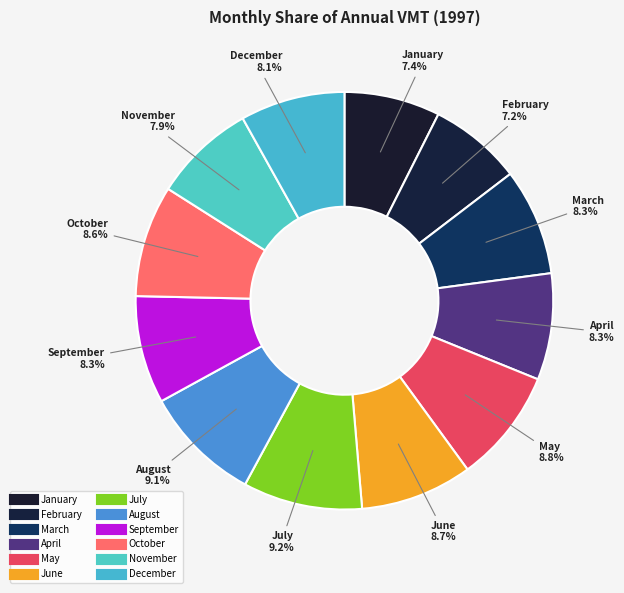

What percentage do September and June together represent?

17.0%